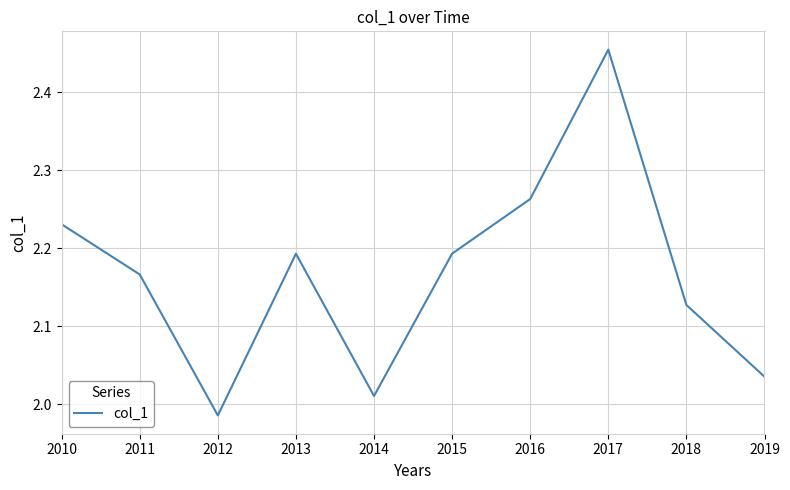

The value at 2019 is 3.2. True or false?

False